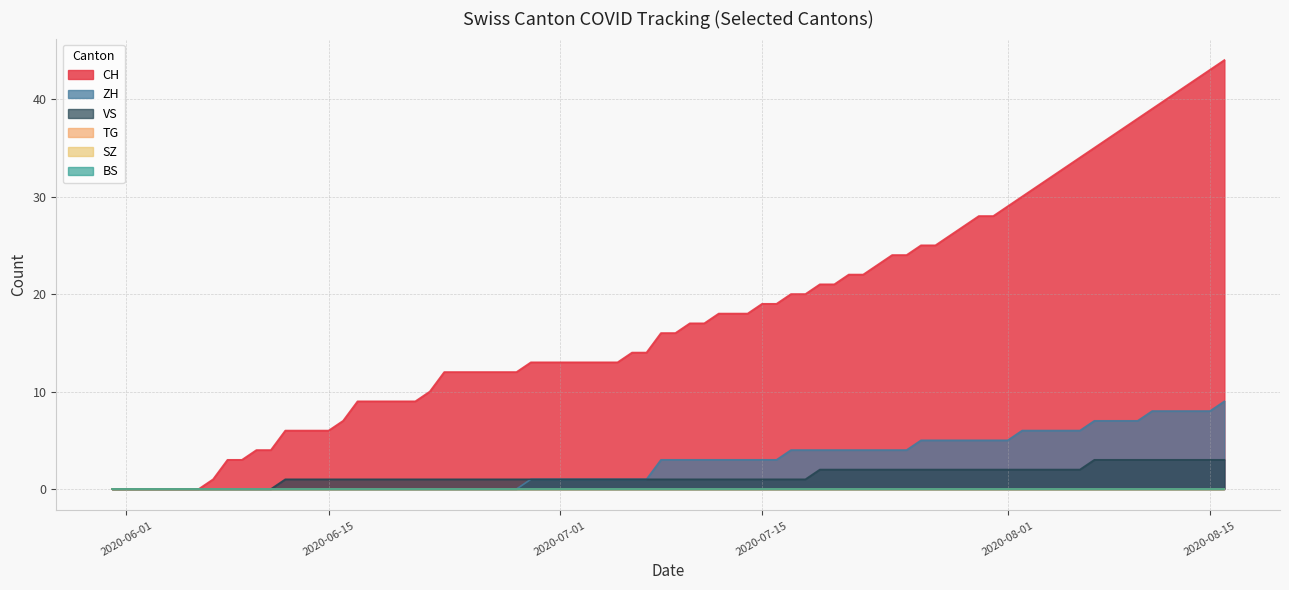

Does the chart display data point markers on the line(s)?

No